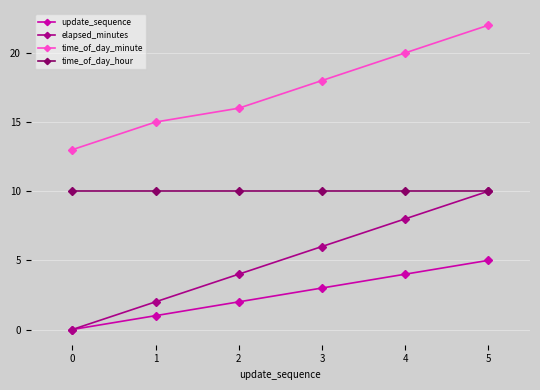

At which category is the sum across all series the highest?

5